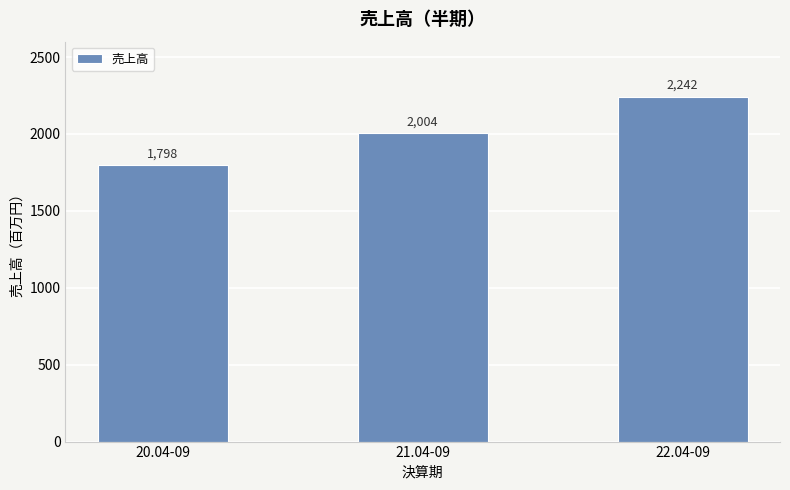

What is the greatest value displayed?

2242